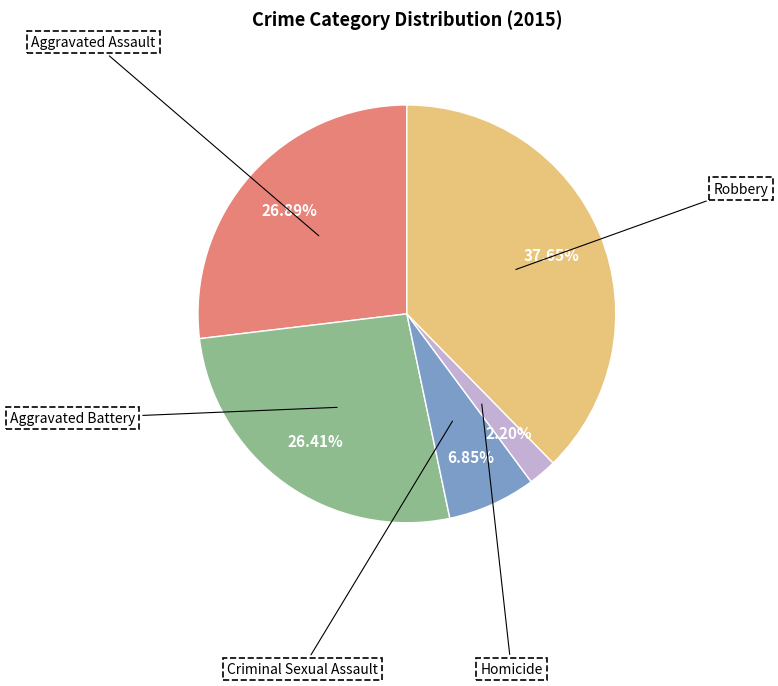

To the nearest percent, what is the combined percentage of Aggravated Battery and Robbery?

64%